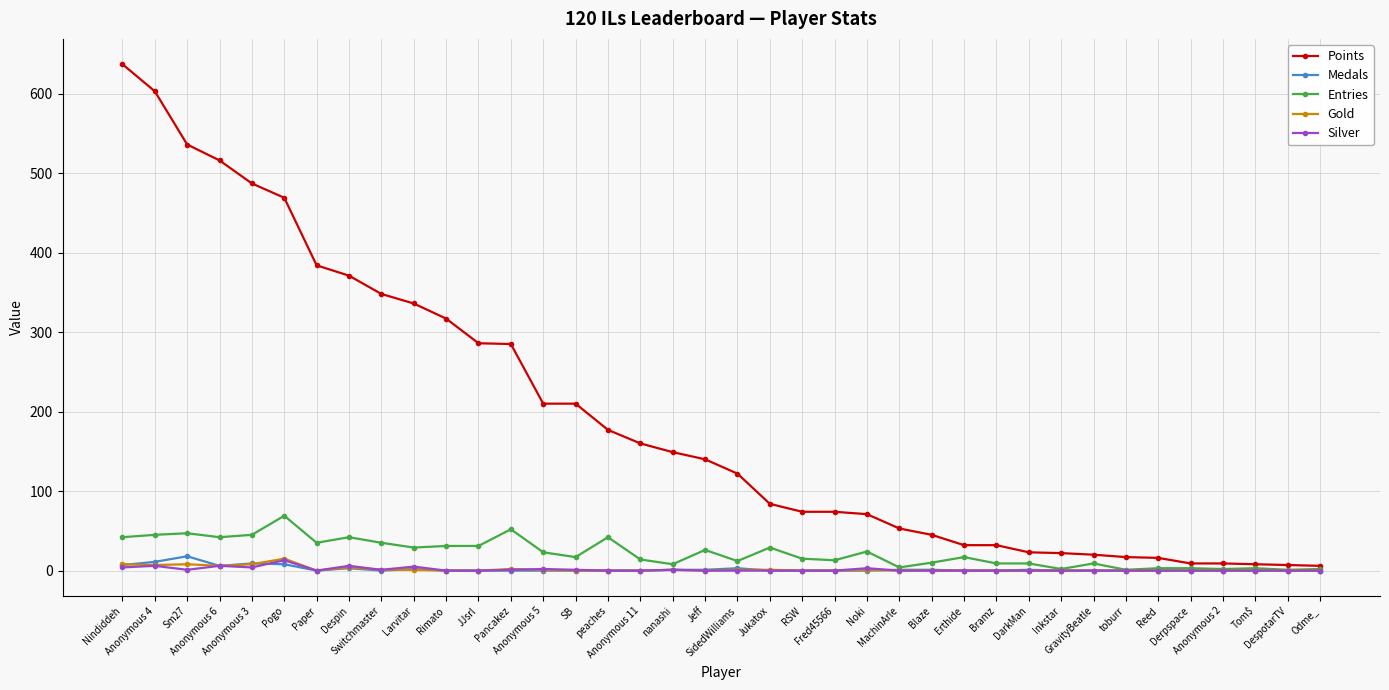

What is the total value across all series at Paper?

419